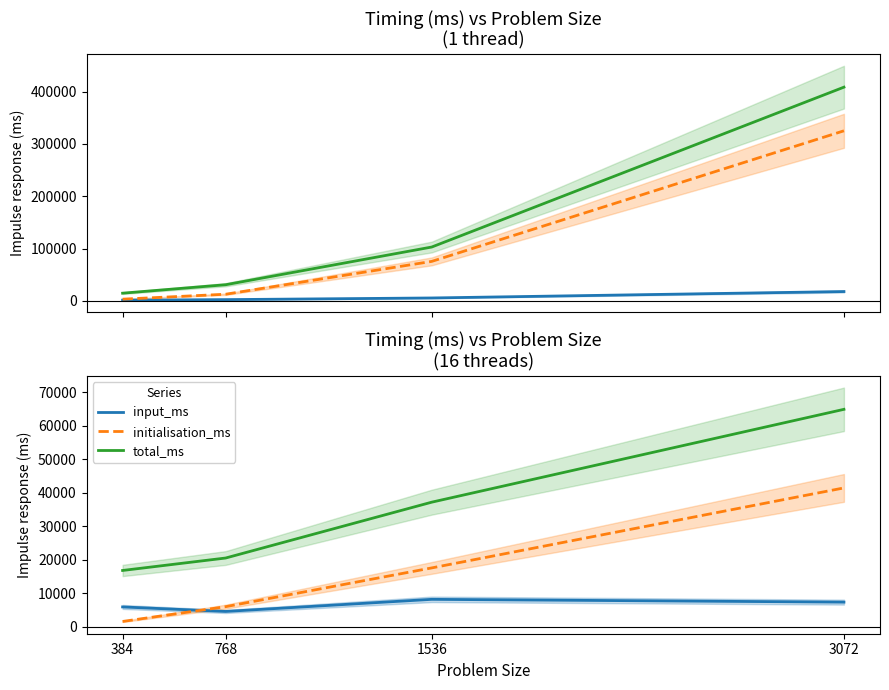

At which label is input_ms closest to 6410?

384